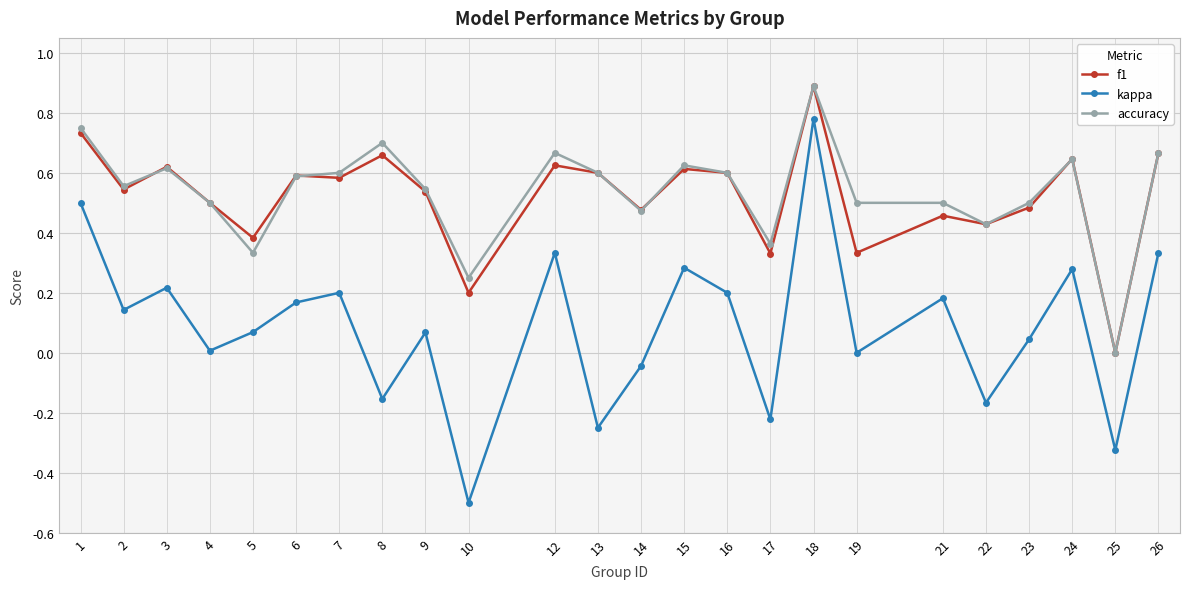

Where is the first local minimum for accuracy?

2